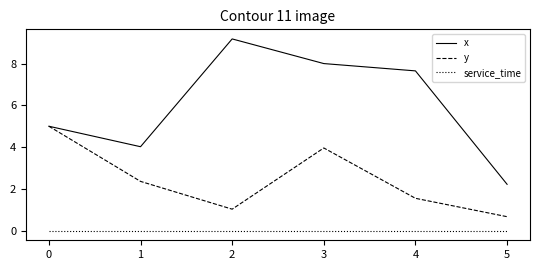

True or false: y and service_time intersect in this chart.

False